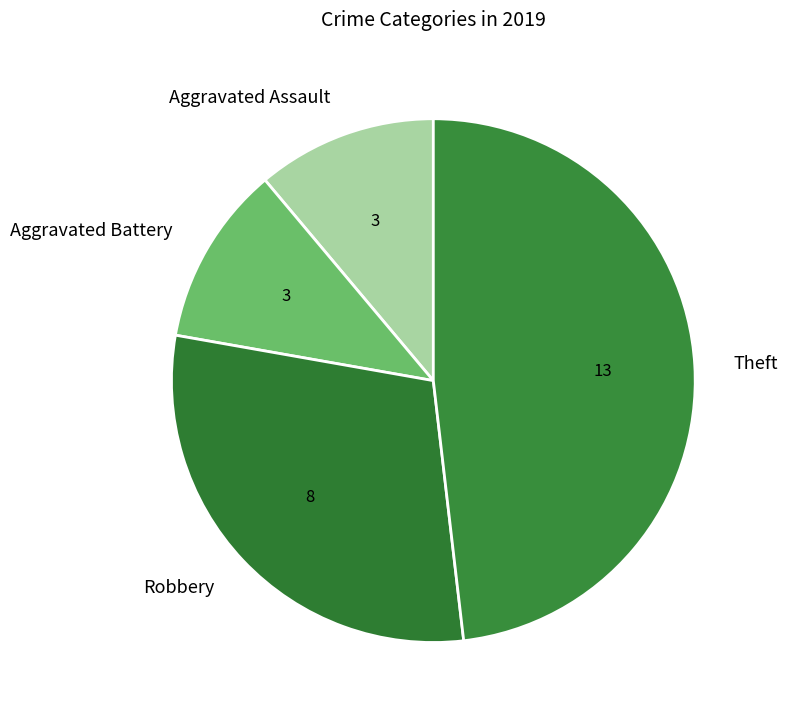

Count the number of slices in the pie.

4